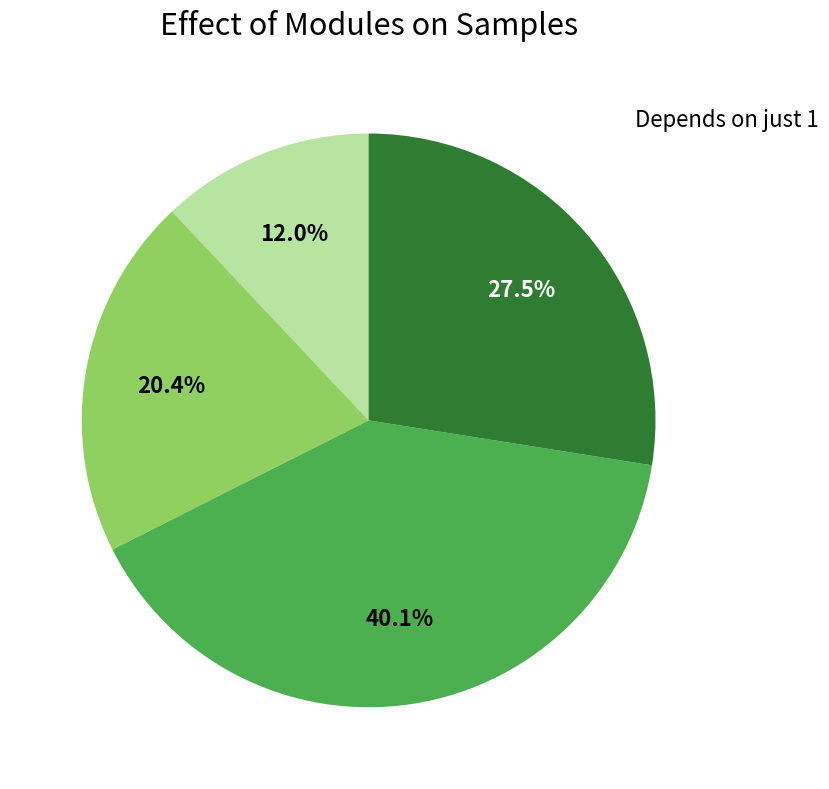

Is there a majority slice in this chart?

No